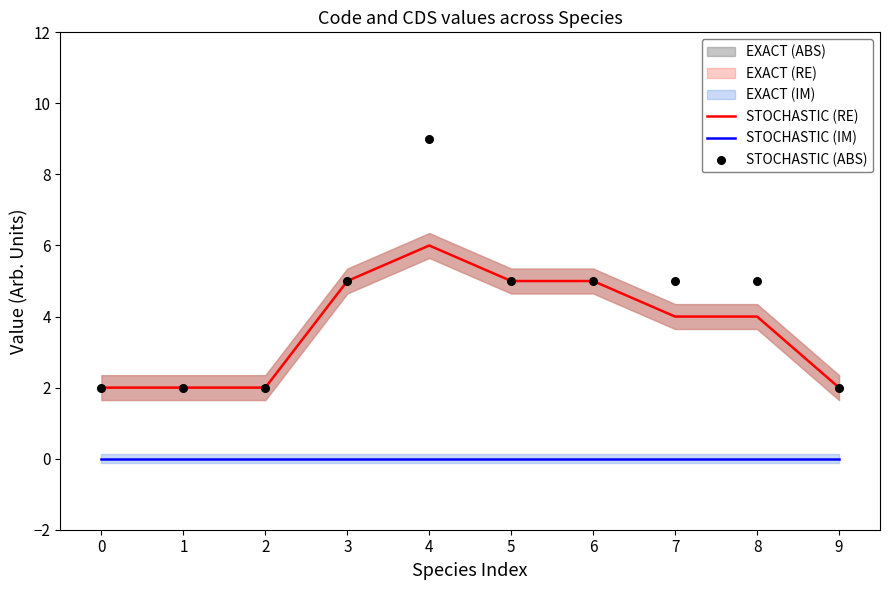

Which series contains the highest Y value?

STOCHASTIC (ABS)